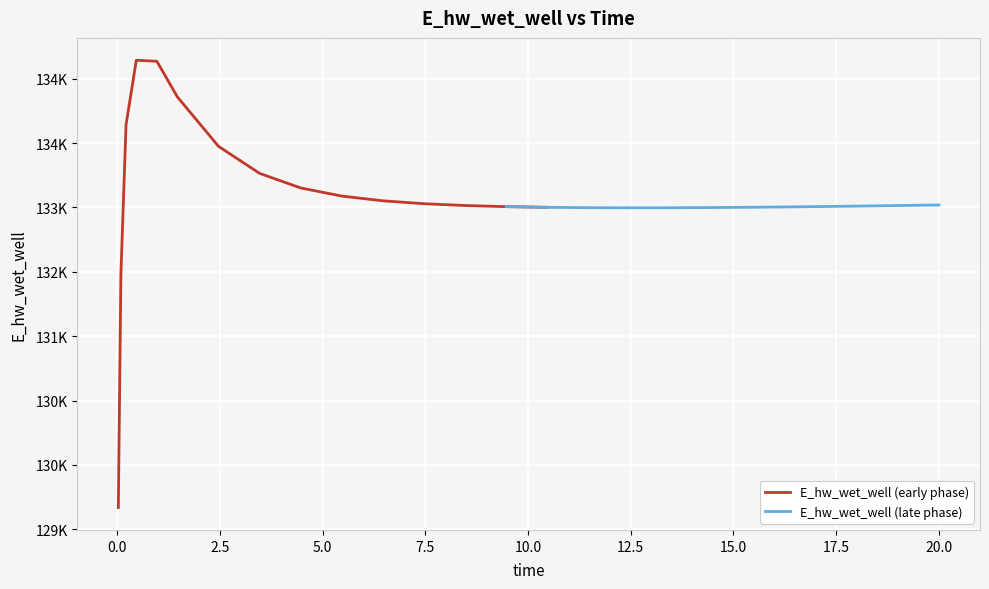

Where is the first local maximum?

0.46875